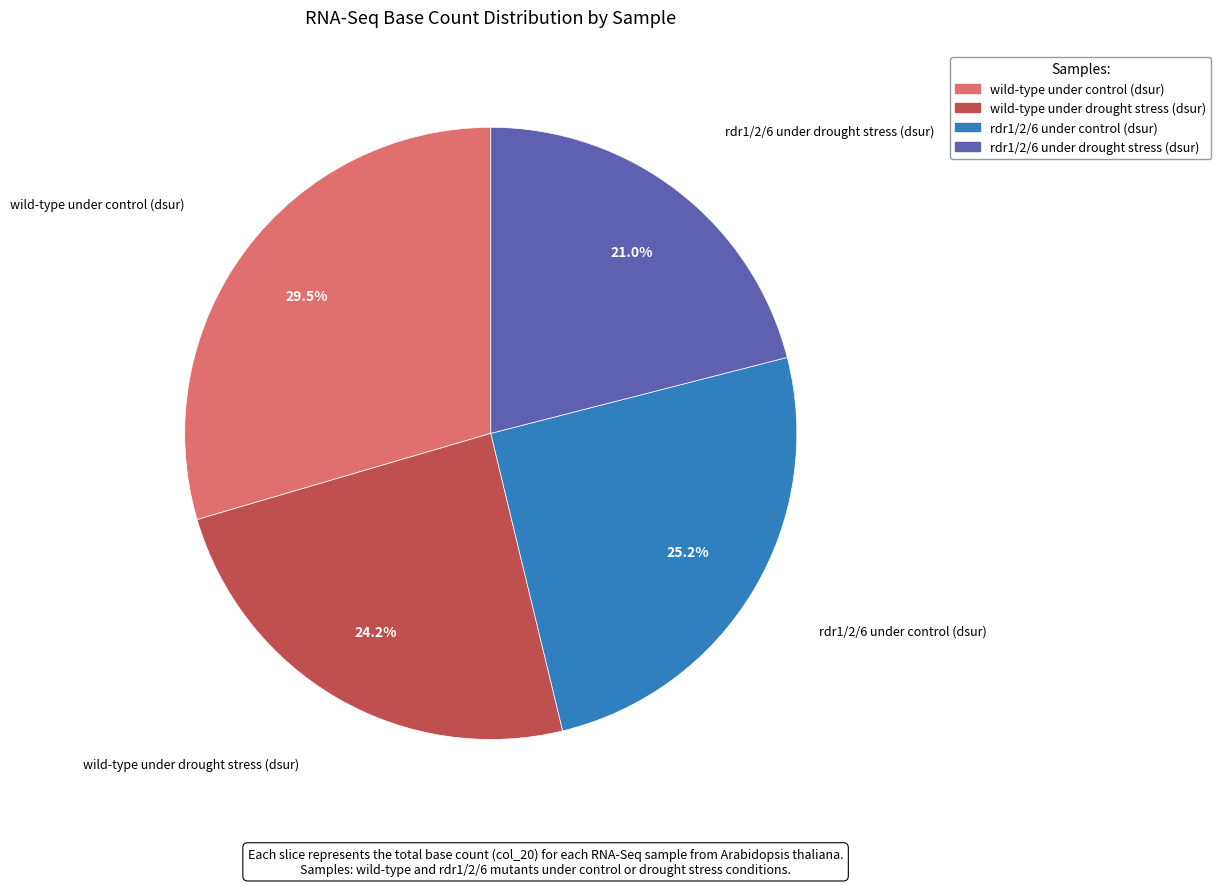

Count the number of slices in the pie.

4